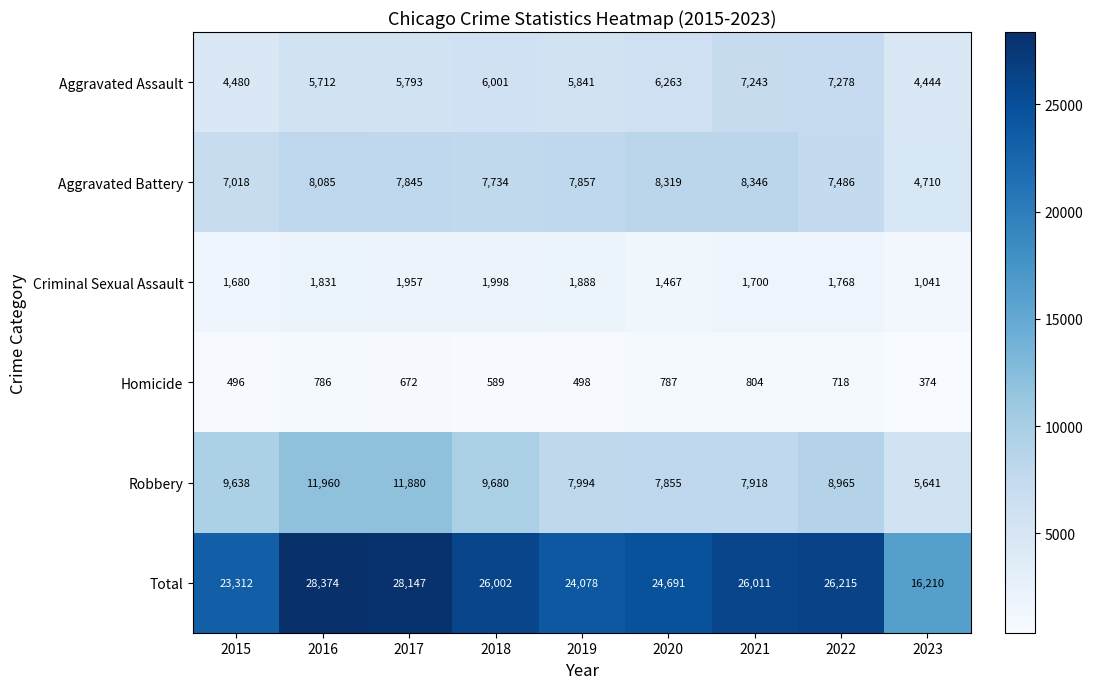

What is the average value of the Aggravated Battery series?

7489